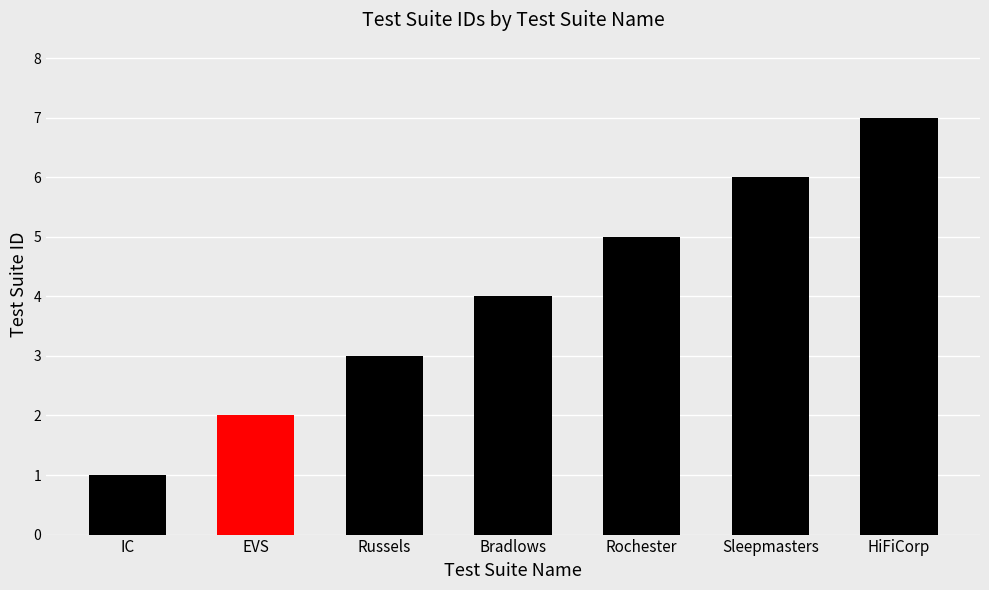

Count the values in the range 2 to 6.

5